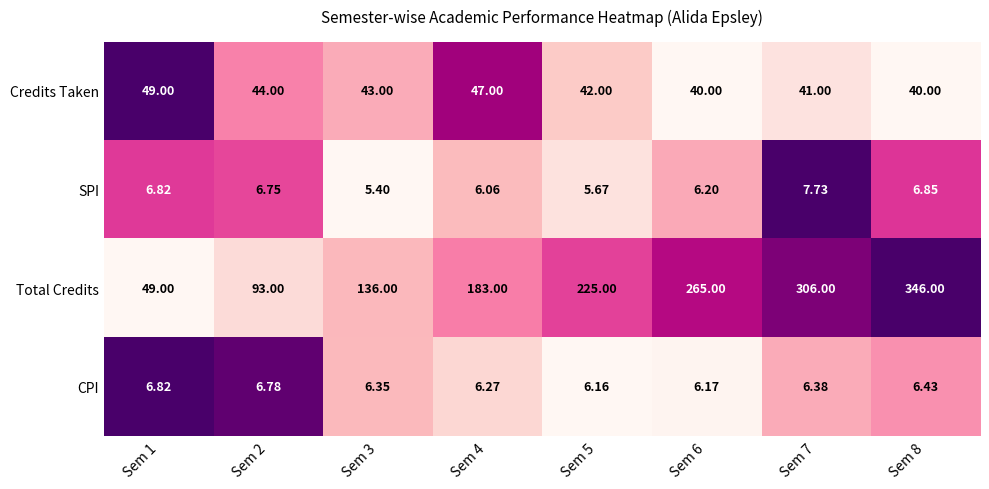

Which series has the largest range (max minus min)?

Total Credits